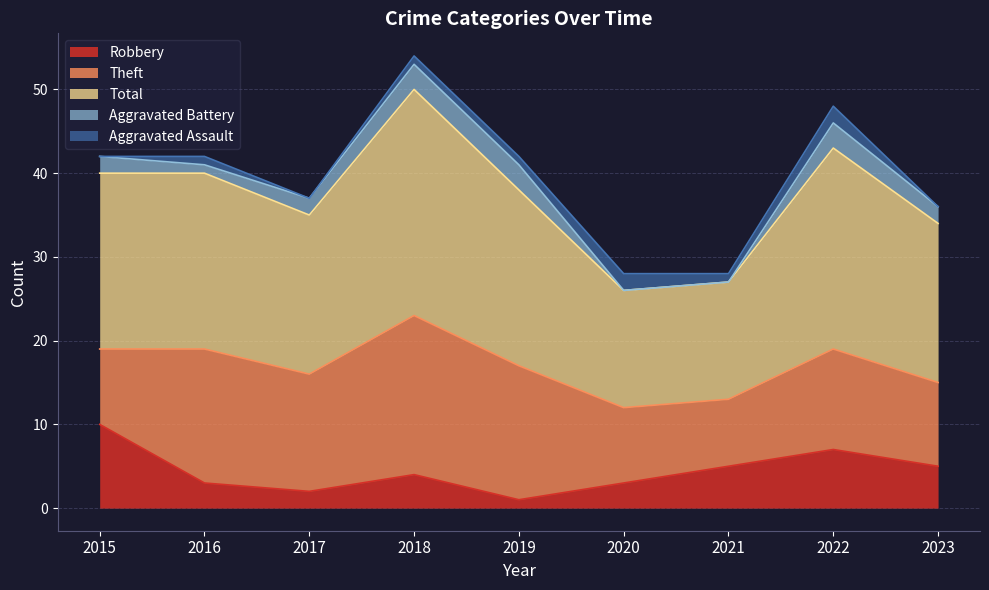

Does the chart display data point markers on the line(s)?

No